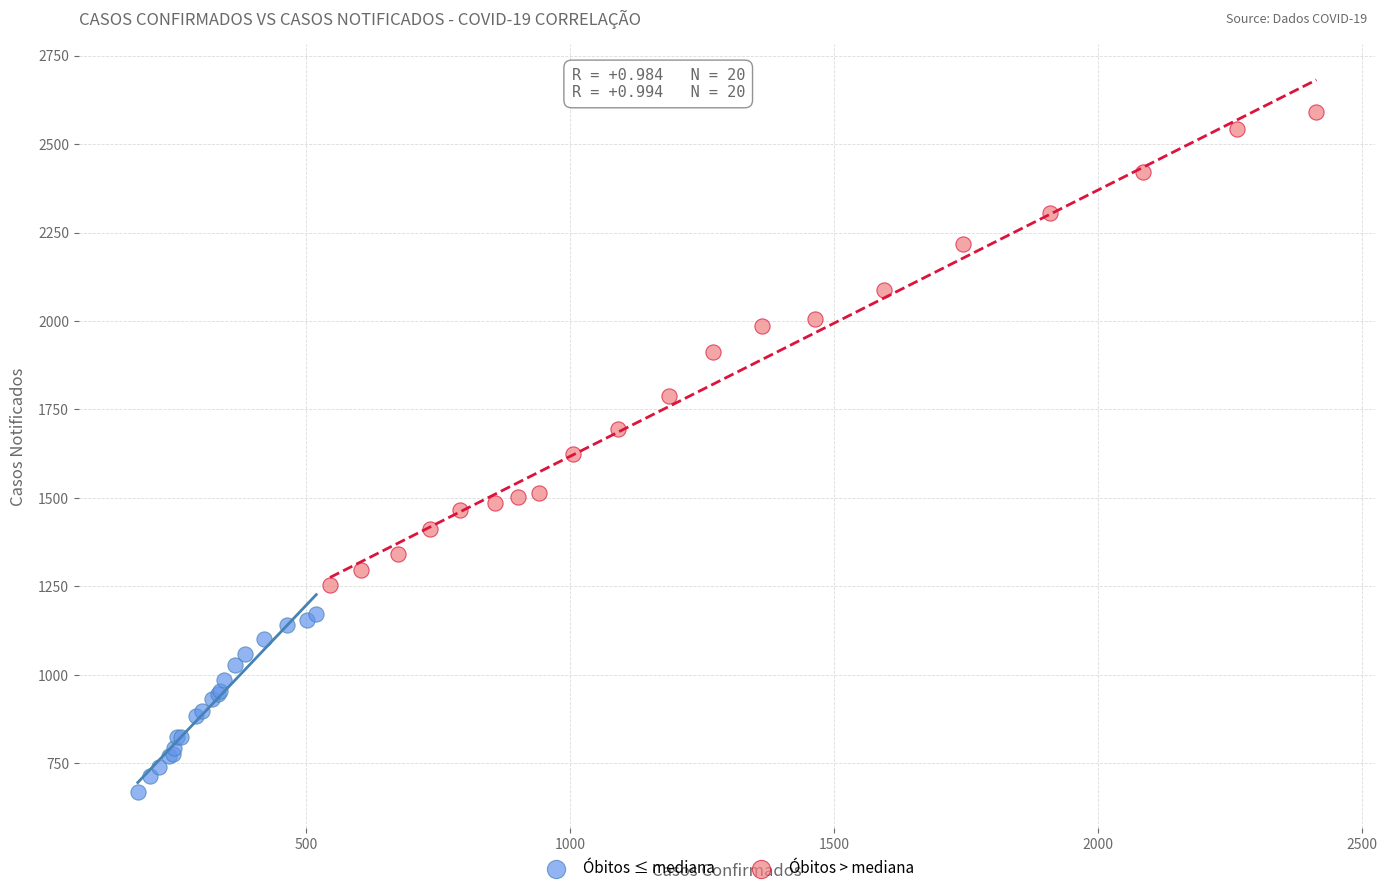

Which series has the largest Y range (max minus min)?

Óbitos > mediana